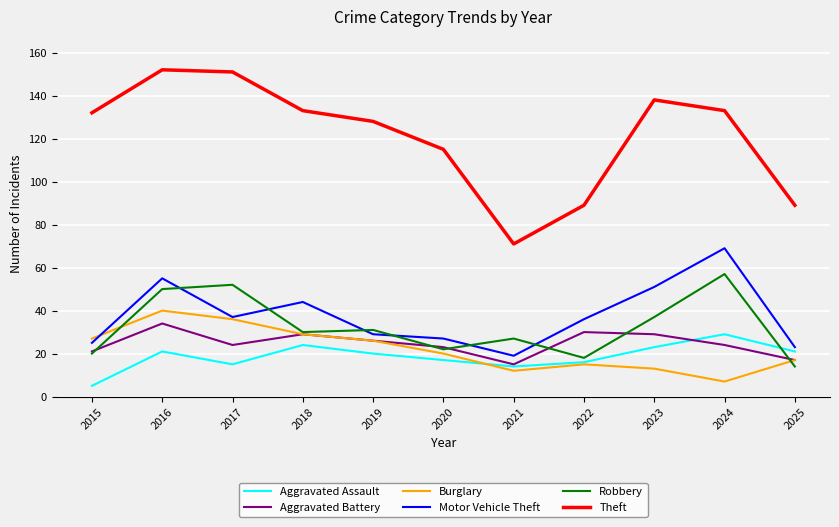

Which series changed the most between 2017 and 2021?

Theft